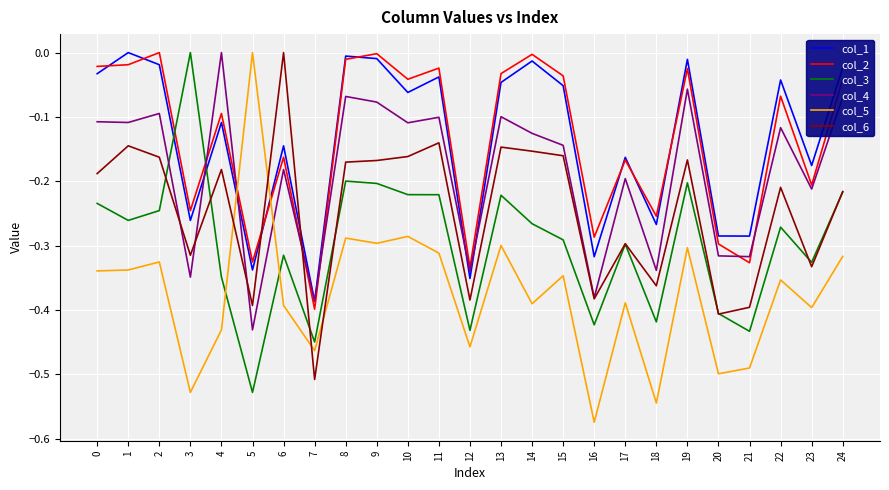

True or false: col_4 and col_3 intersect in this chart.

True